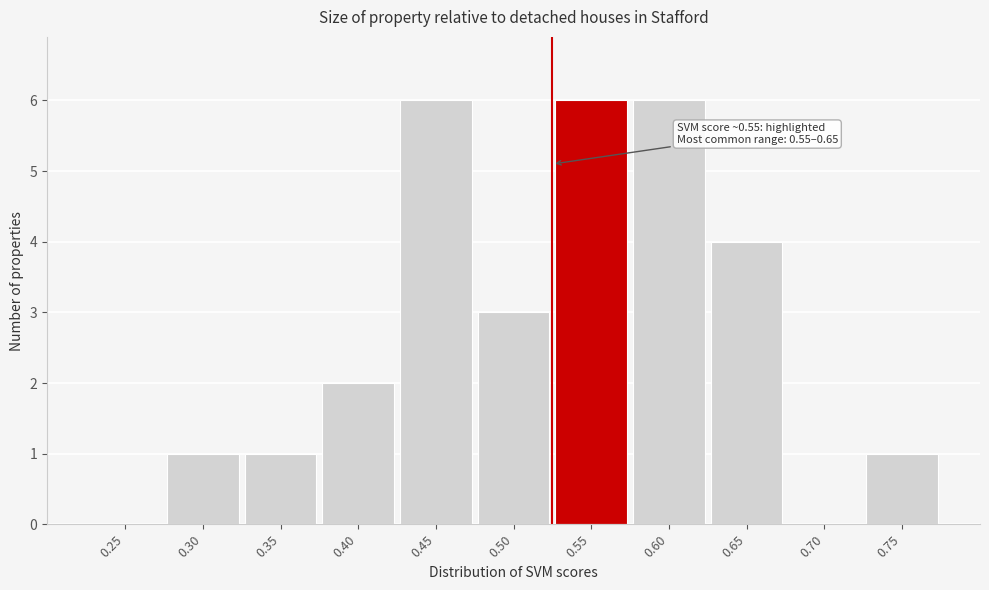

Reading left to right, what are all the values shown in this chart?

0.25=0	0.30=1	0.35=1	0.40=2	0.45=6	0.50=3	0.55=6	0.60=6	0.65=4	0.70=0	0.75=1